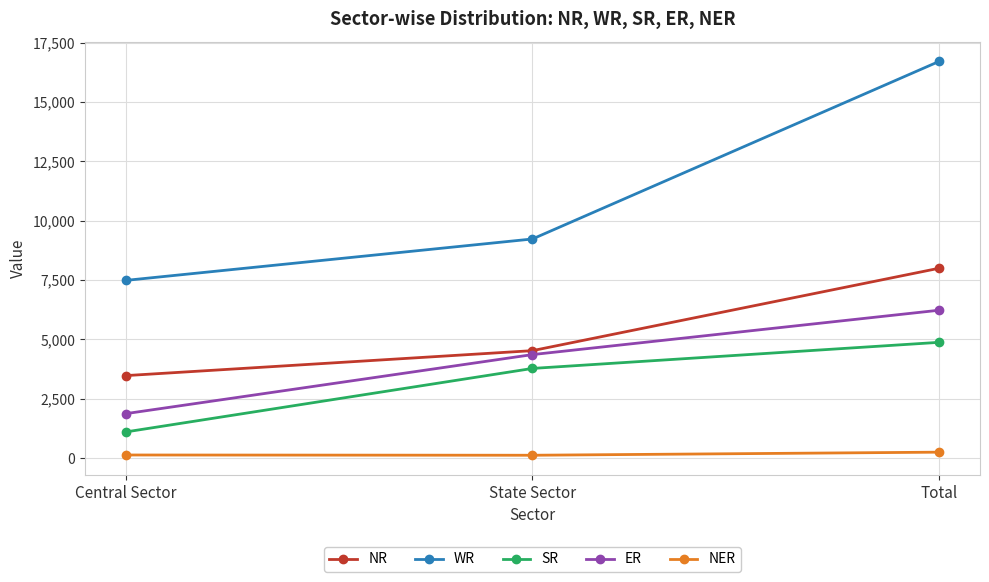

What is the total value across all series at Total?

36065